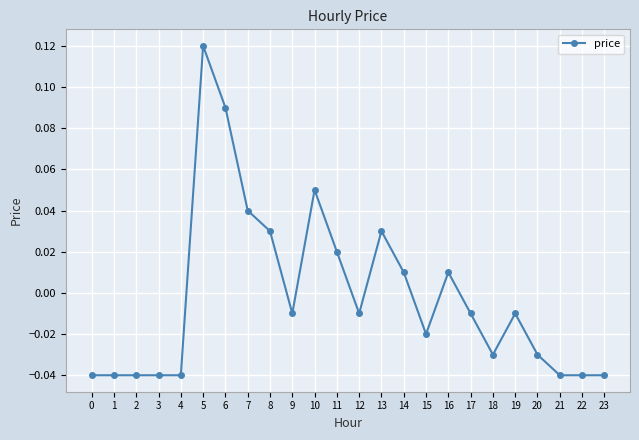

Is it true that the value at 7 is 0.1?

False